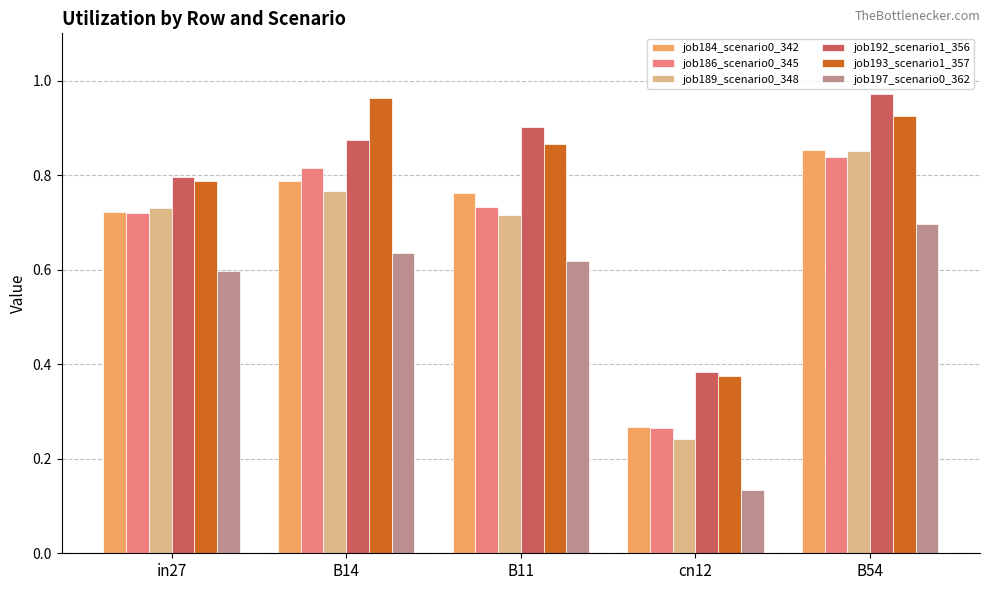

At how many categories does at least one series exceed 0?

5